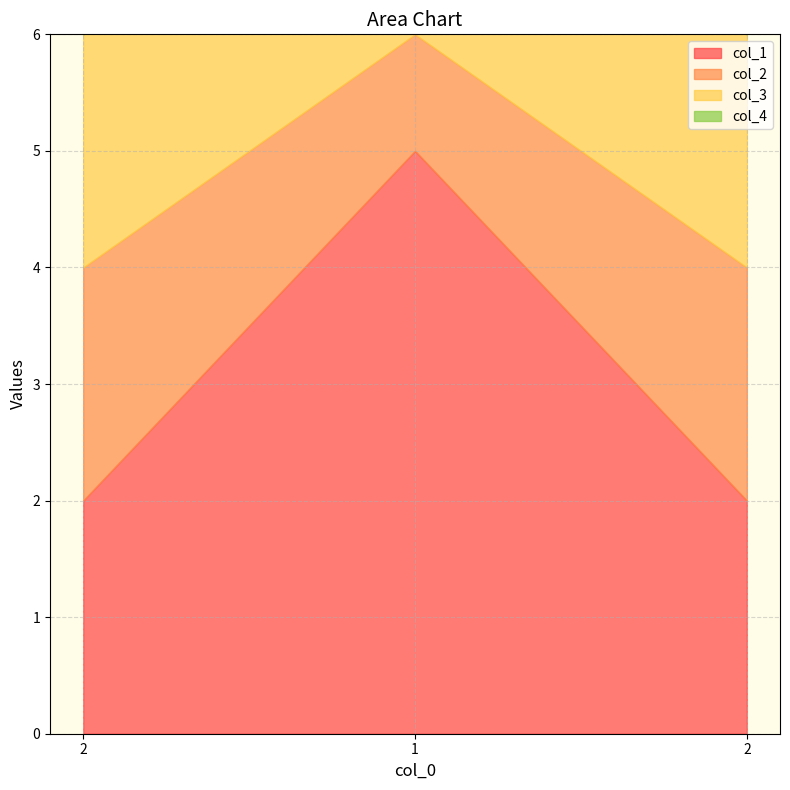

Reading left to right, extract all data points from this chart.

col_1: 2	5	2
col_2: 2	1	2
col_3: 2	1	2
col_4: 2	1	2